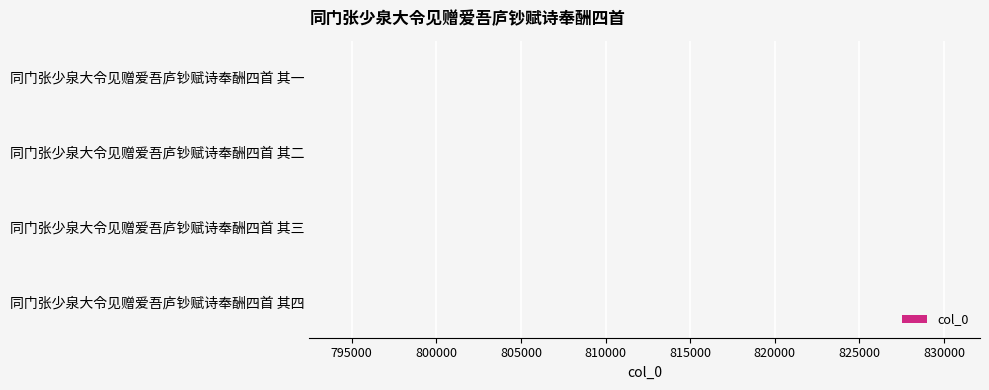

The chart shows a value of 792499 at 同门张少泉大令见赠爱吾庐钞赋诗奉酬四首 其一. True or false?

True